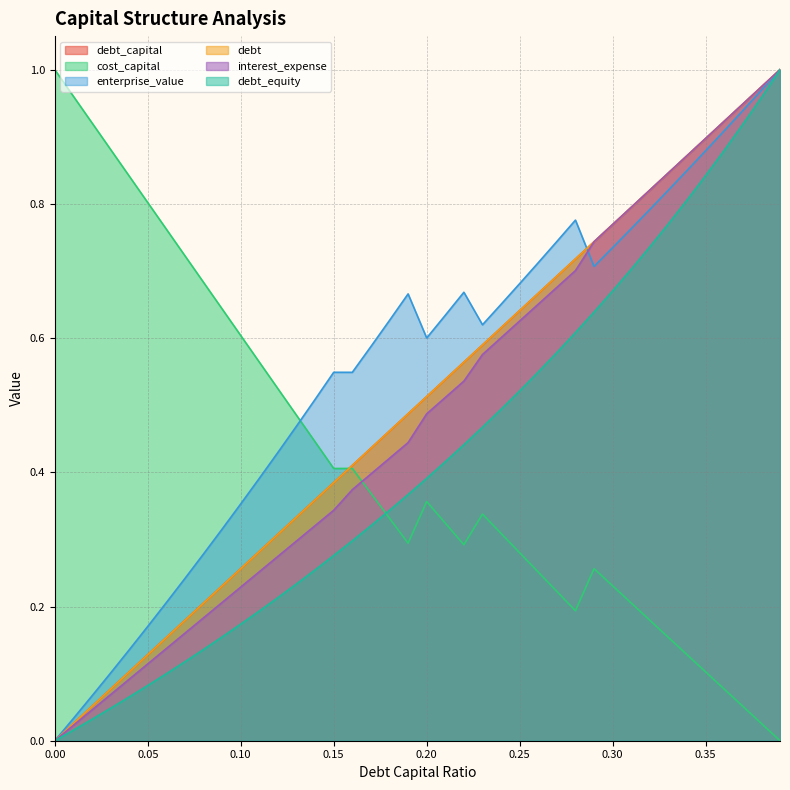

True or false: debt_equity has a value of 0.3 at 0.15.

True